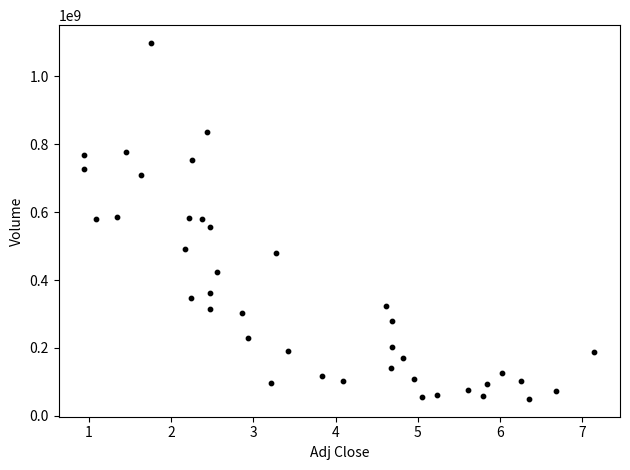

What is the range of Y values (max minus min)?

1047776665